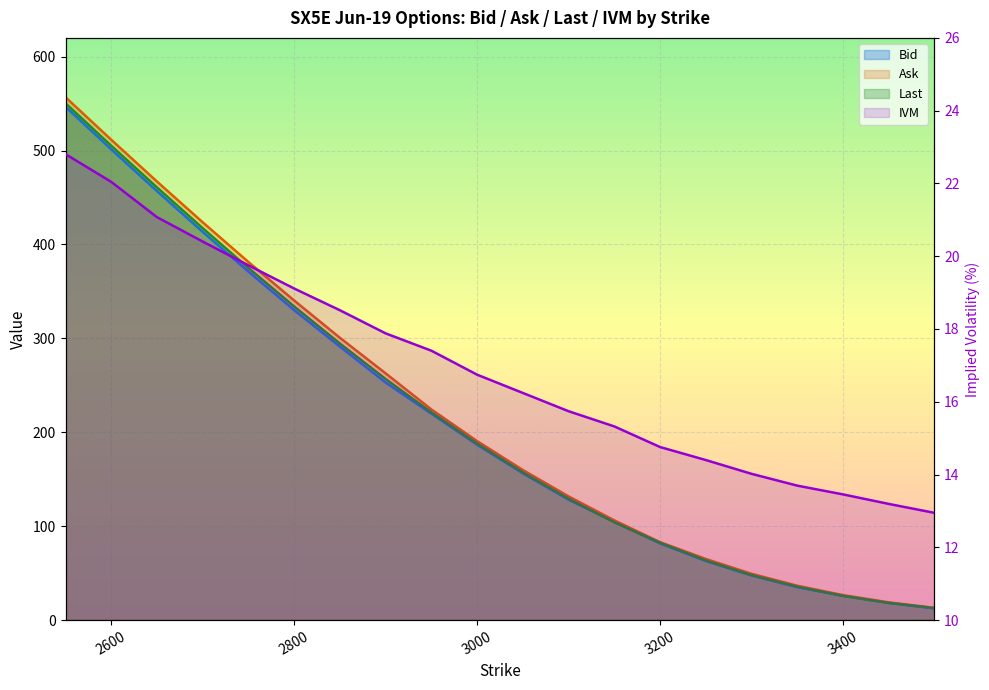

Which series ends up on top after the final intersection of Last and Bid?

Bid